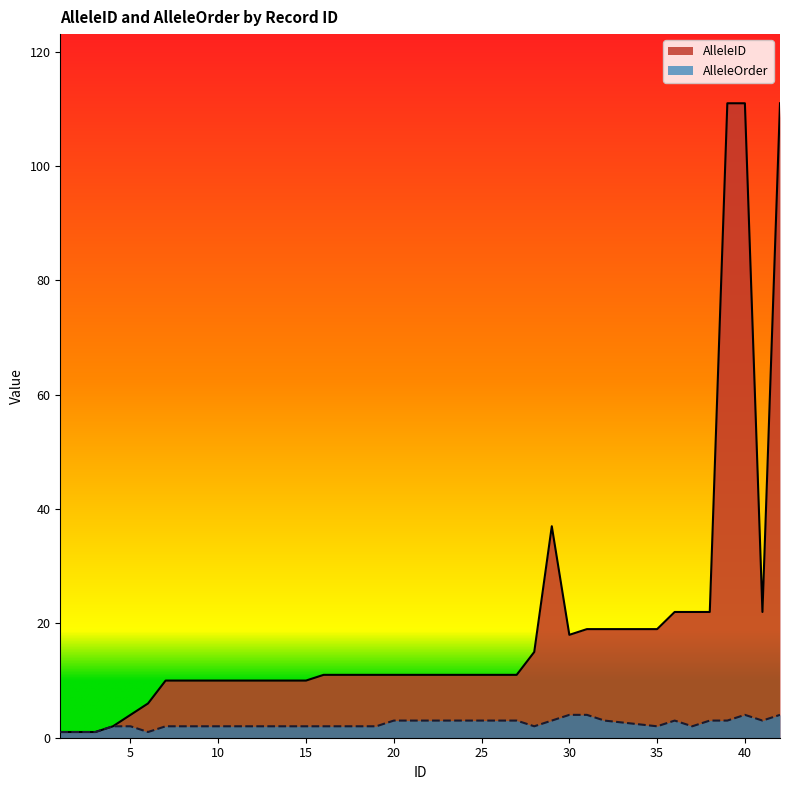

What is the value of the AlleleID point at the 29th from the left?

37